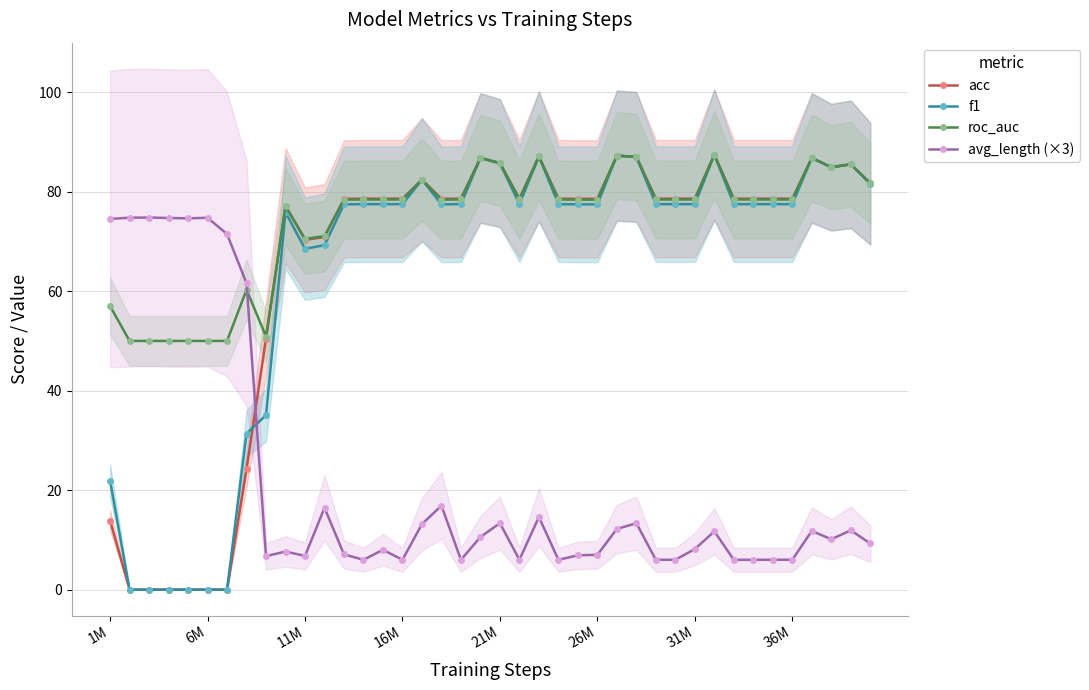

What is the value of the f1 point at the 40th from the left?

81.6